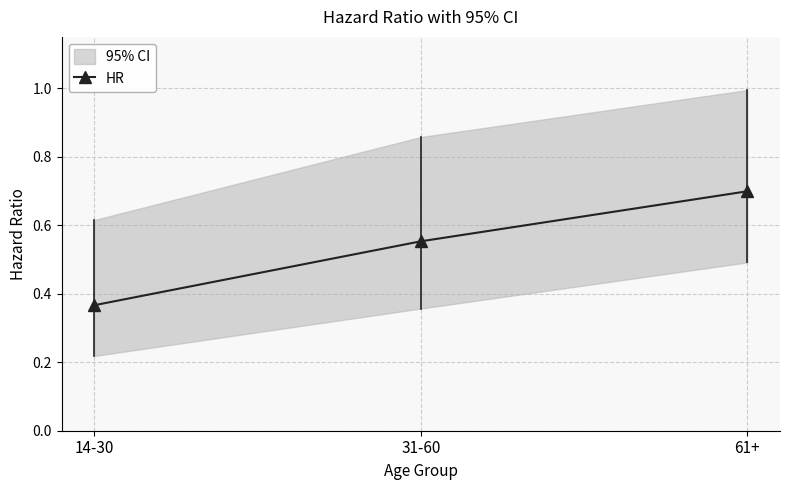

How many values are between 0 and 1?

3